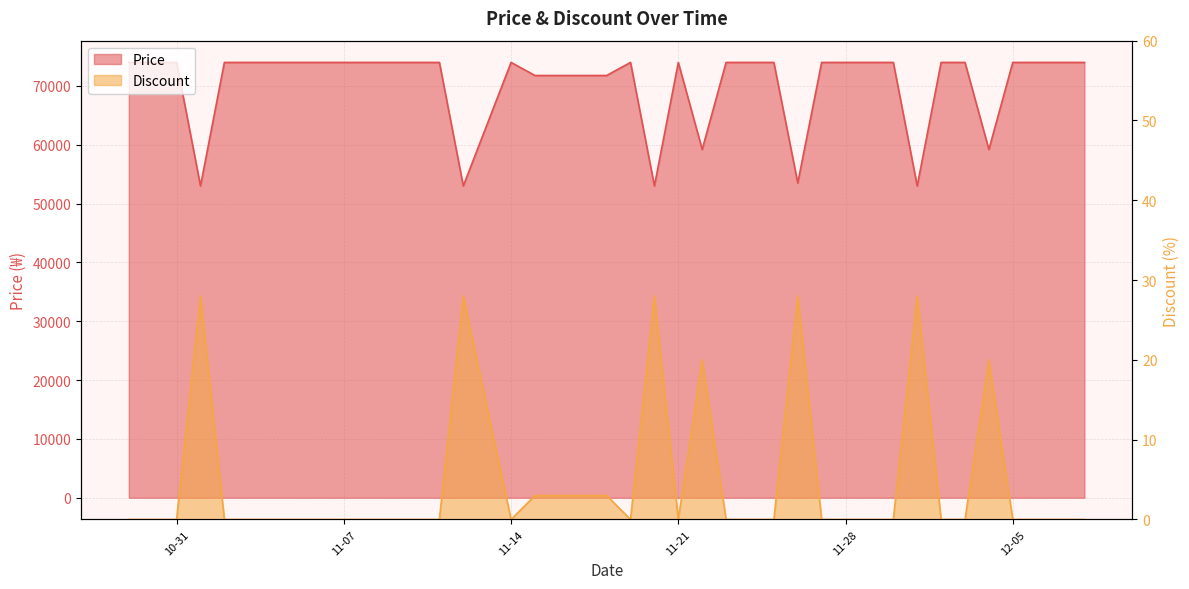

What is the label of the 40th point from the right?

2023-10-29